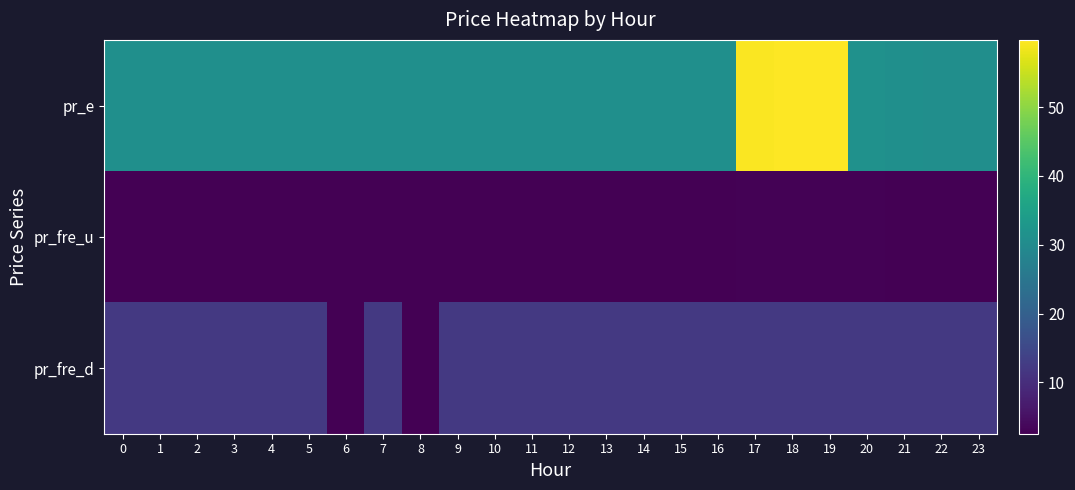

Which label corresponds to the smallest value in the chart?

11